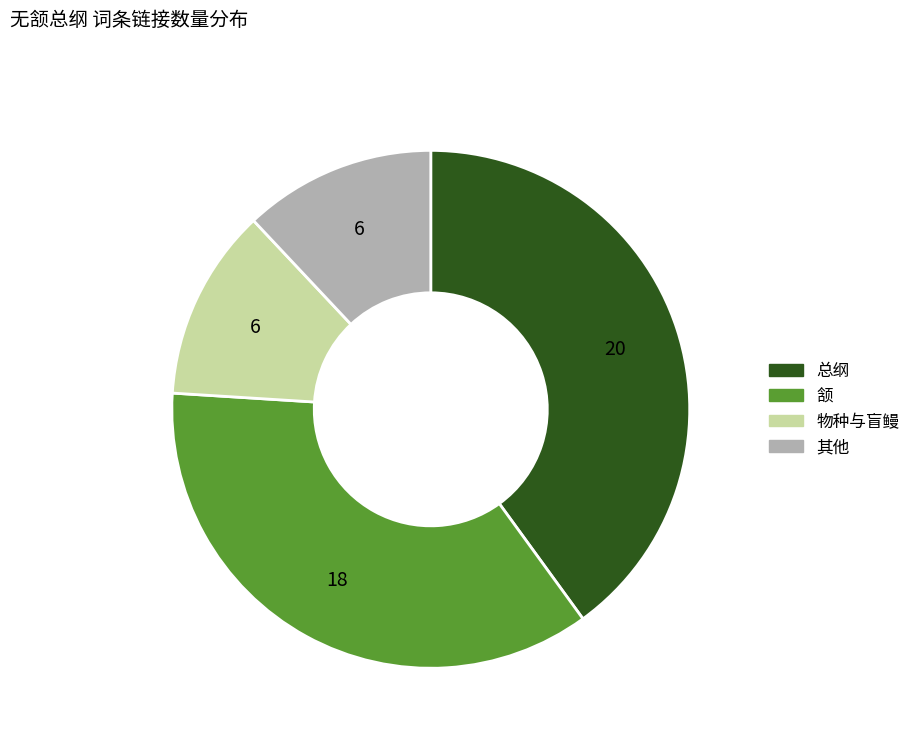

Is there any slice that represents more than half of the pie?

No